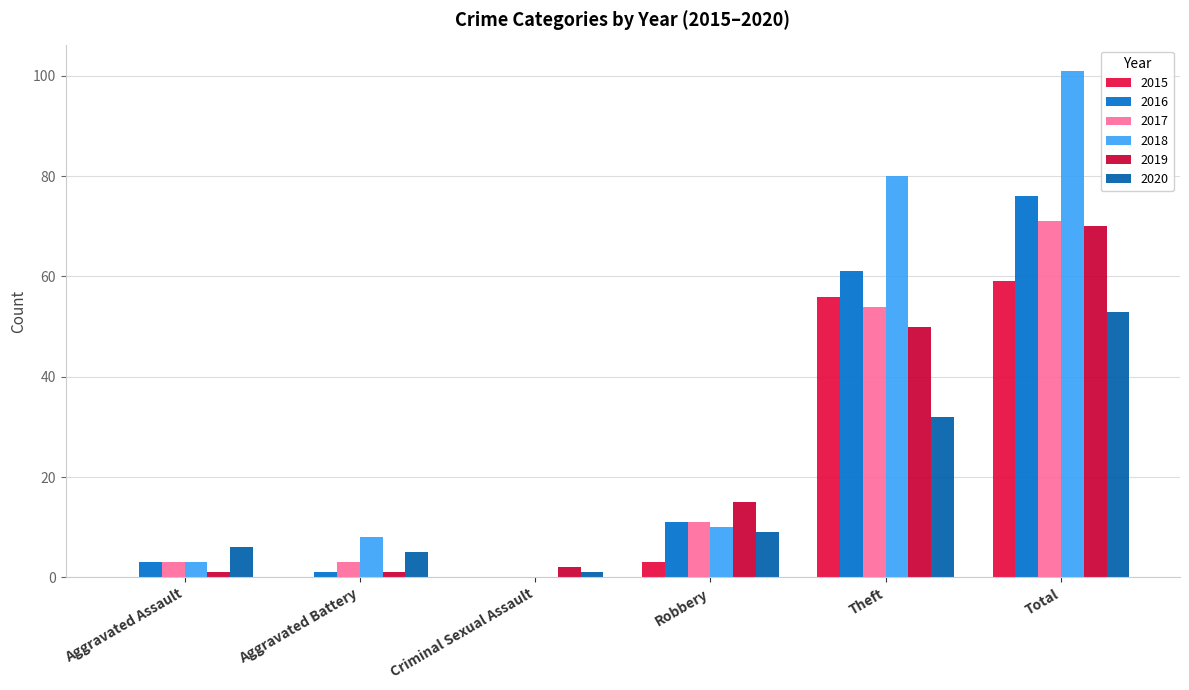

Between Aggravated Assault and Criminal Sexual Assault, which series saw the biggest shift?

2020